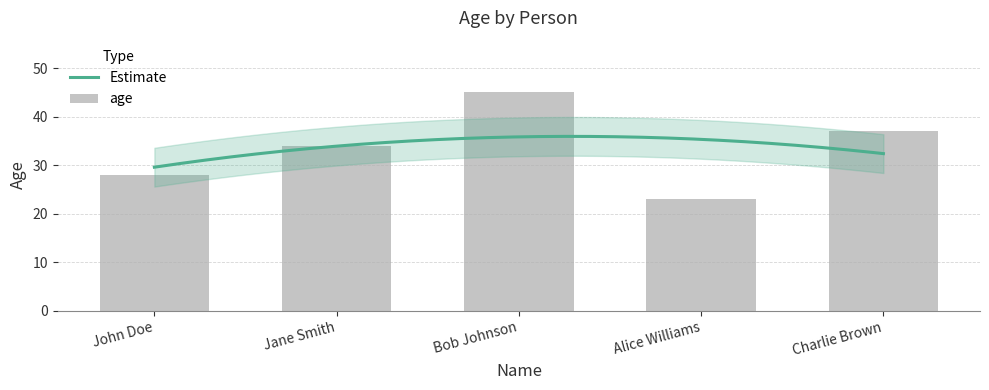

What value does the data have at Charlie Brown, to the nearest 5?

35